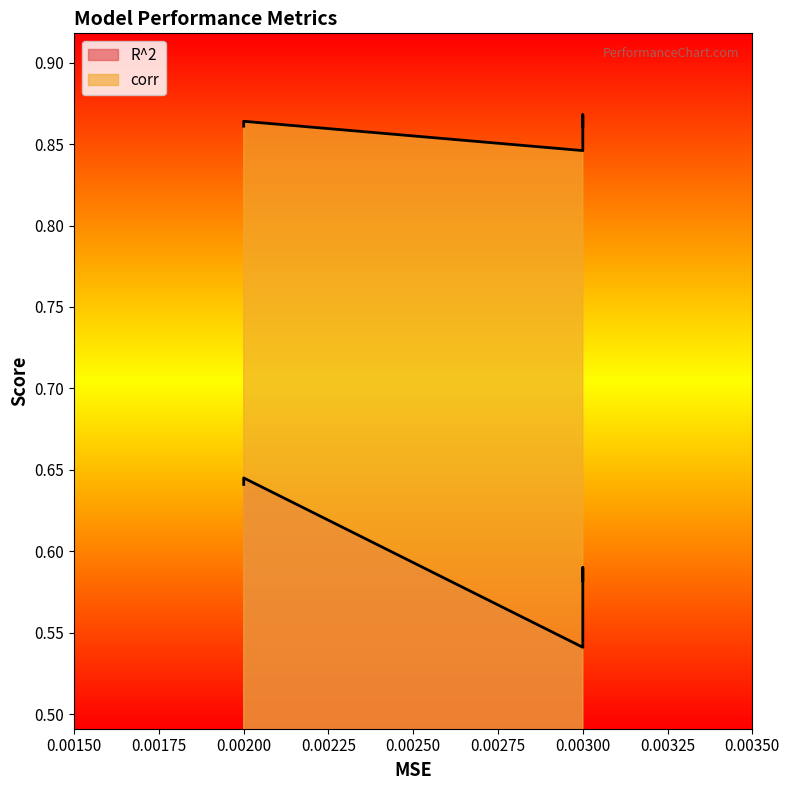

What is the sum of all R^2 values?

3.5